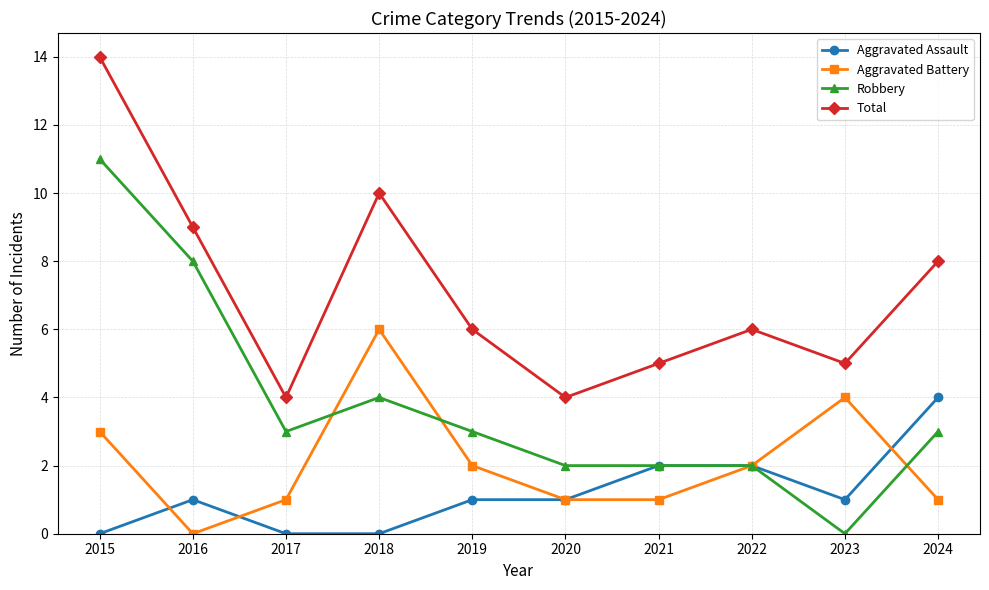

What is the difference between the second highest and second lowest values in the Aggravated Assault series?

2